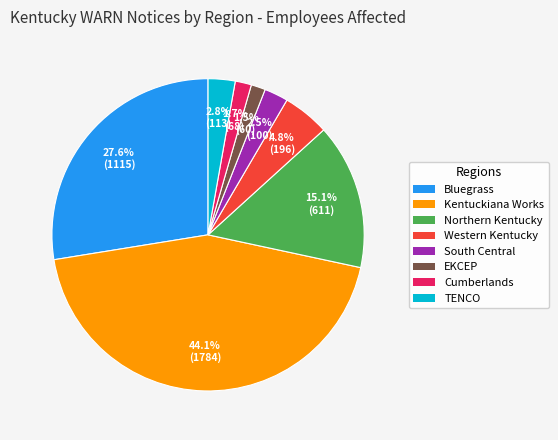

How much of the chart is everything except EKCEP?

98.5%